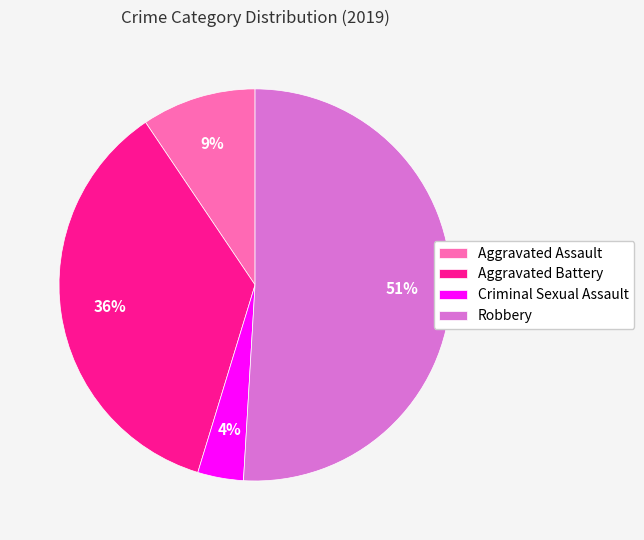

To the nearest percent, what percentage of the pie is Aggravated Battery?

36%